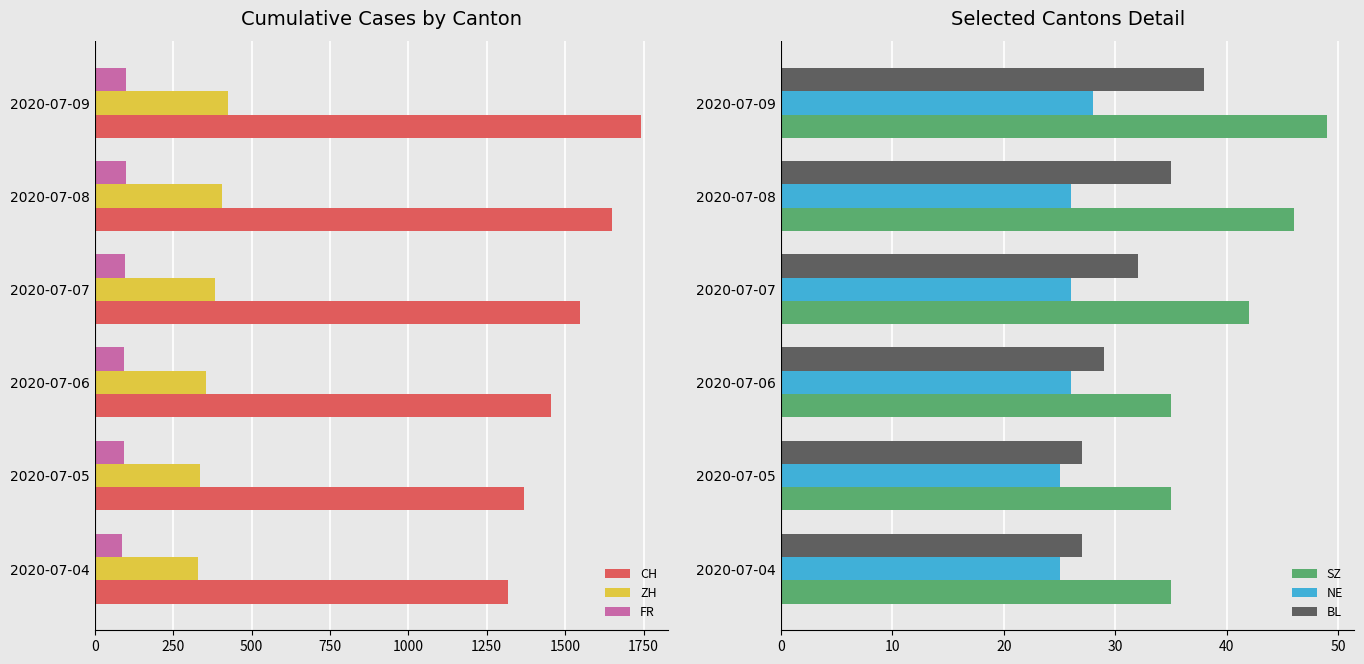

Reading right to left, extract all data points from this chart.

CH: 1250=1742	1000=1649	750=1546	500=1455	250=1370	0=1318
ZH: 1250=424	1000=405	750=382	500=356	250=337	0=329
FR: 1250=100	1000=99	750=96	500=94	250=92	0=87
SZ: 1250=49	1000=46	750=42	500=35	250=35	0=35
NE: 1250=28	1000=26	750=26	500=26	250=25	0=25
BL: 1250=38	1000=35	750=32	500=29	250=27	0=27